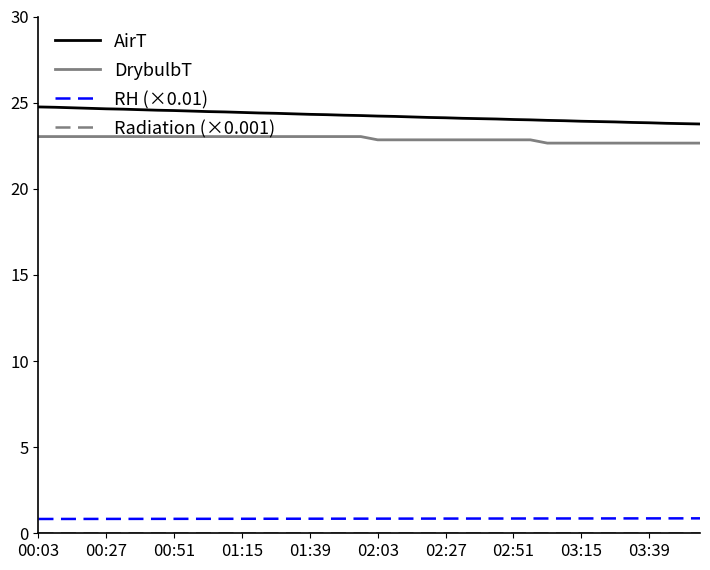

Which series has the largest total across all categories?

AirT